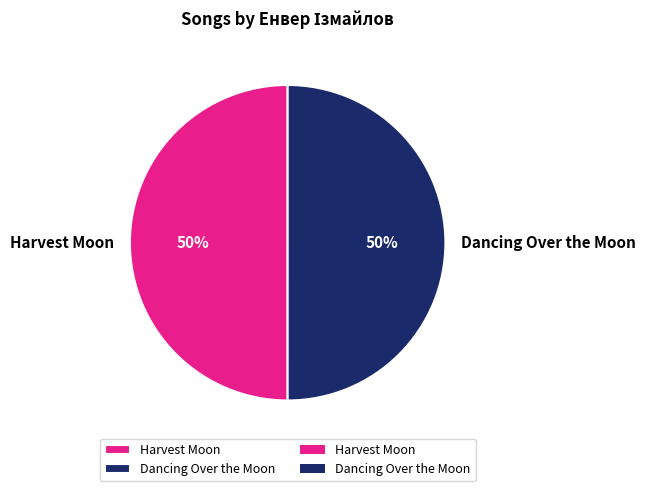

To the nearest percent, what is the combined percentage of Dancing Over the Moon and Harvest Moon?

100%